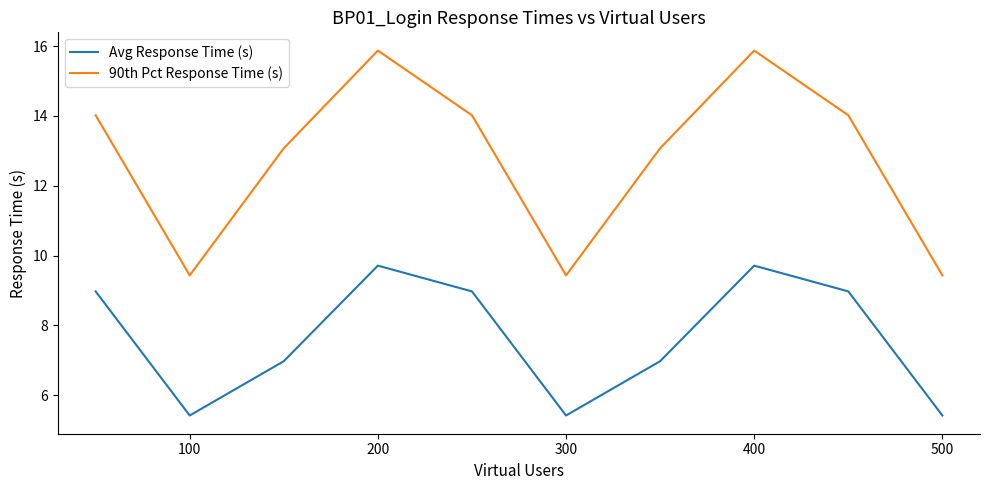

What is the highest value of the 90th Pct Response Time (s) series?

15.9